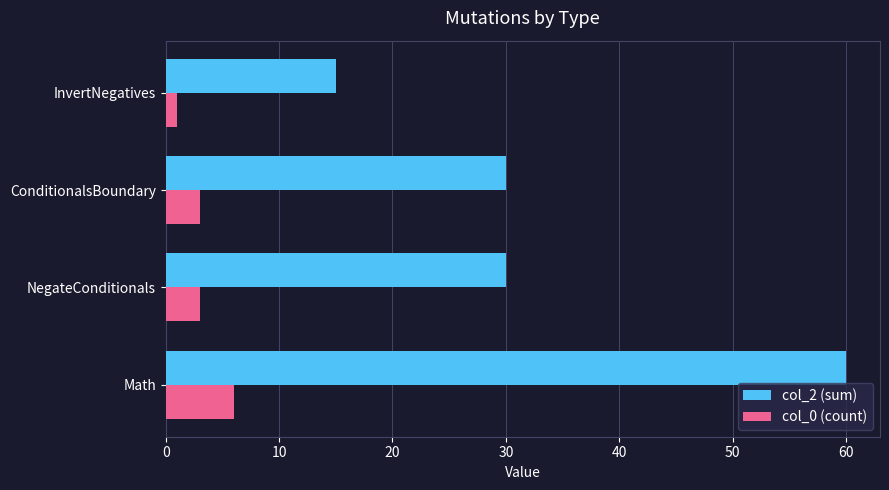

The value of col_2 (sum) at Math is 33. True or false?

False